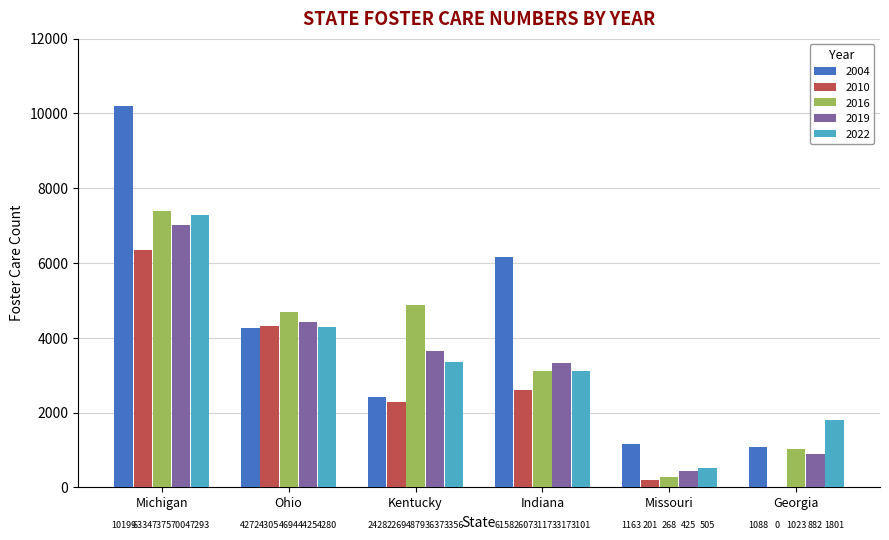

How many categories are shown in the chart?

6